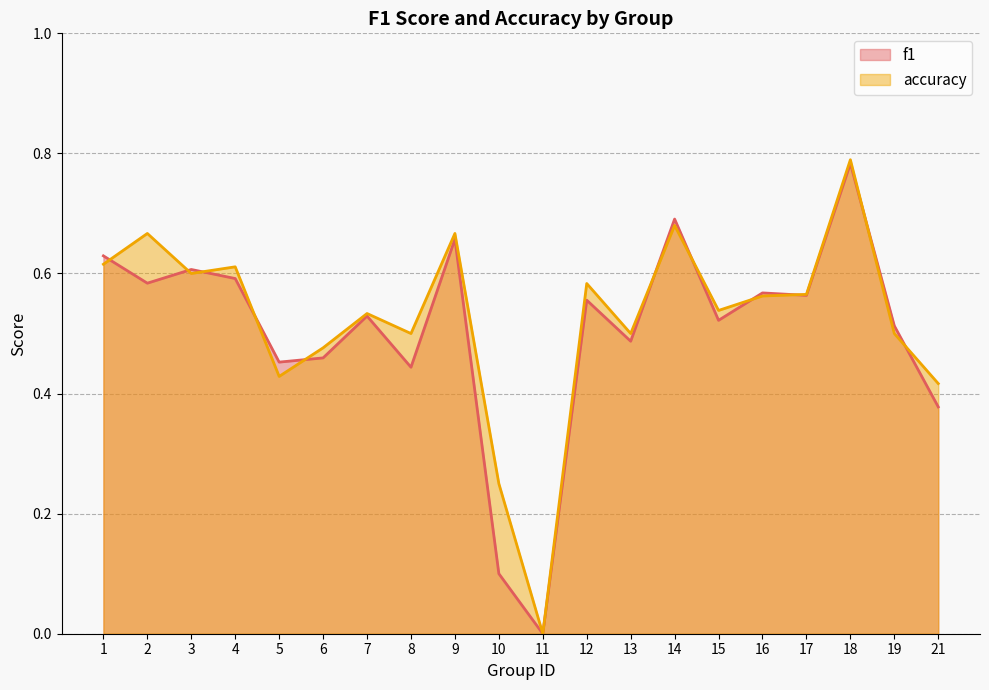

Which has a higher value, 13 or 9?

9